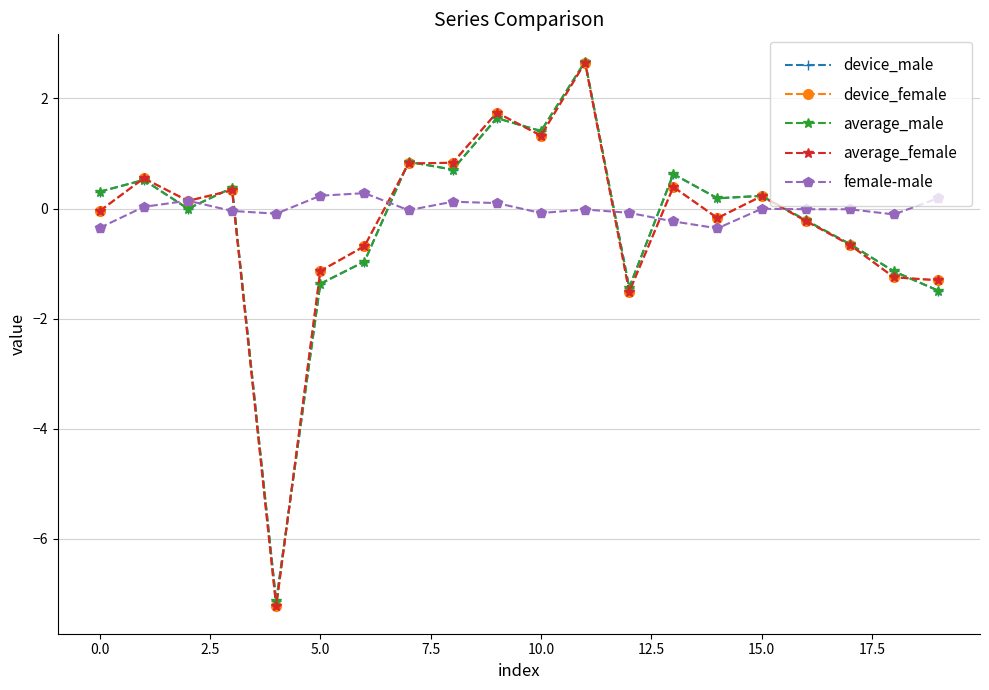

Which series has the largest range (max minus min)?

device_female